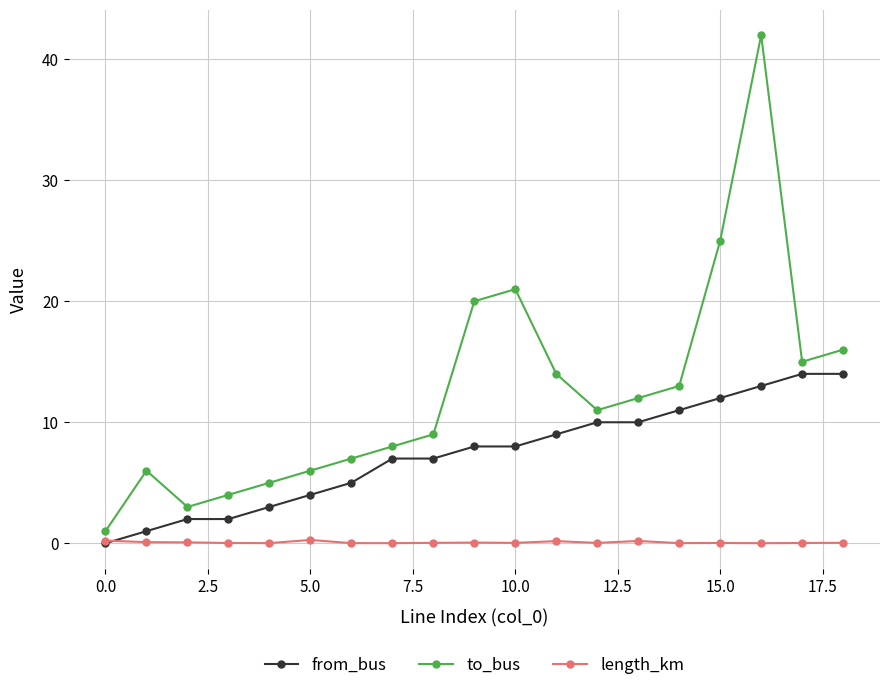

List the series in order of their overall mean, lowest first.

length_km, from_bus, to_bus